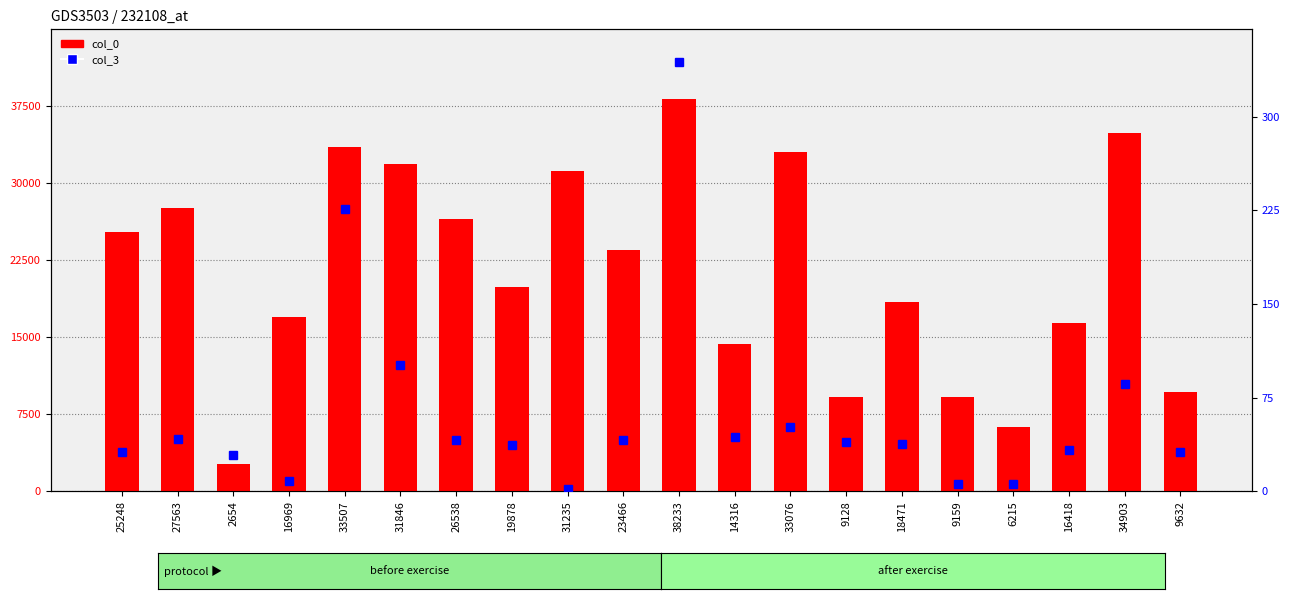

What is the value of the col_0 bar at the 19th from the left?

34903